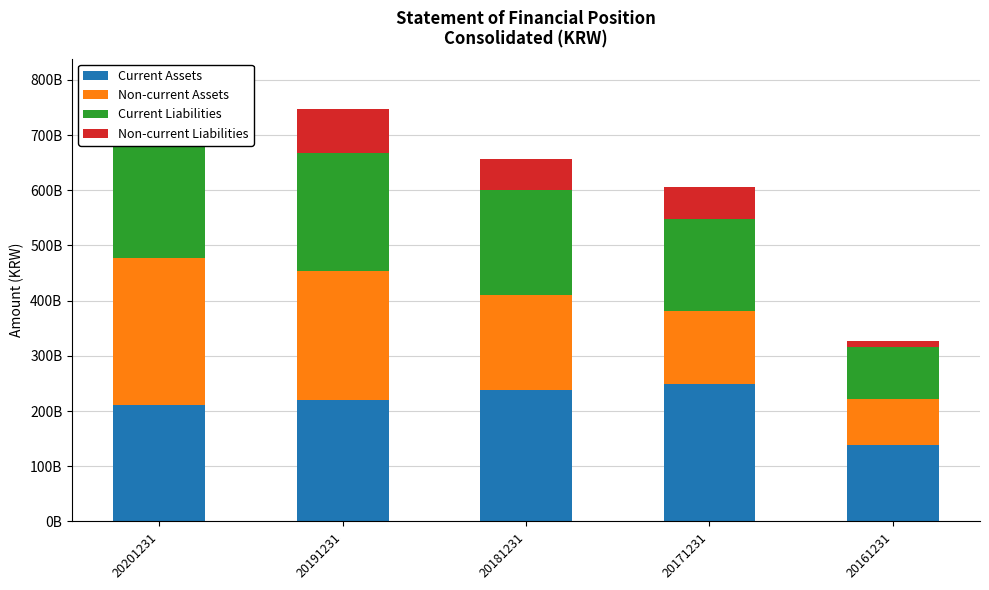

Count the number of data series in this chart.

4